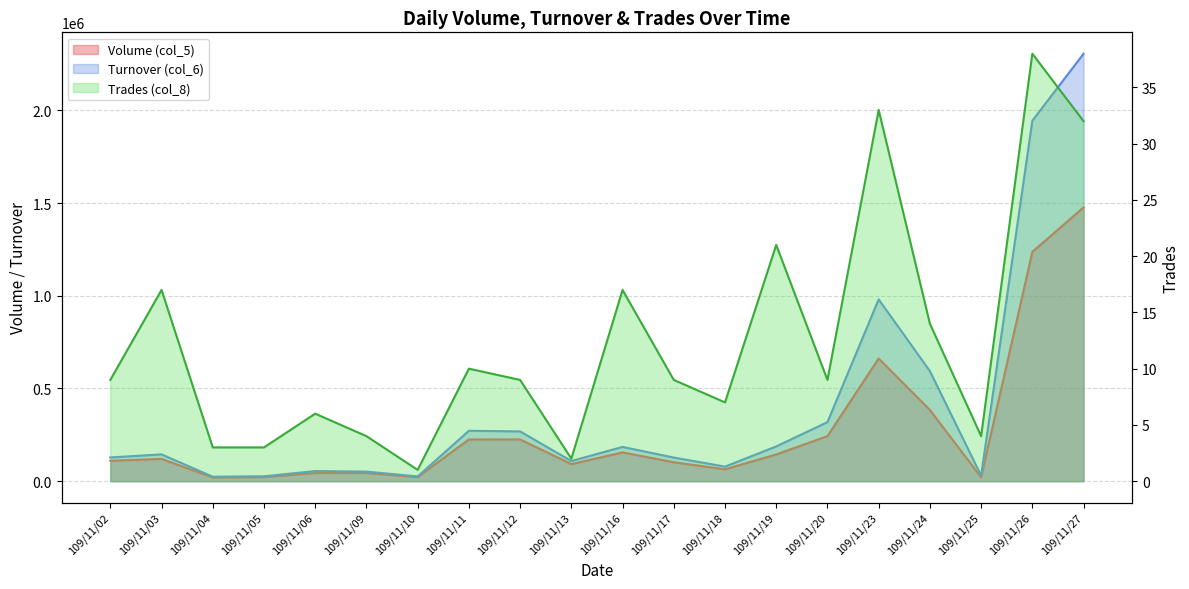

Is the value of Trades (col_8) at 109/11/26 greater than the value of Turnover (col_6) at 109/11/06?

No